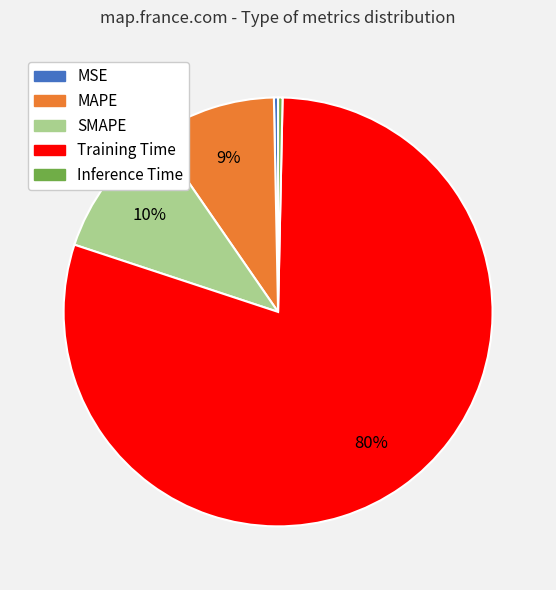

Is it true that Training Time is 80% of the pie?

True